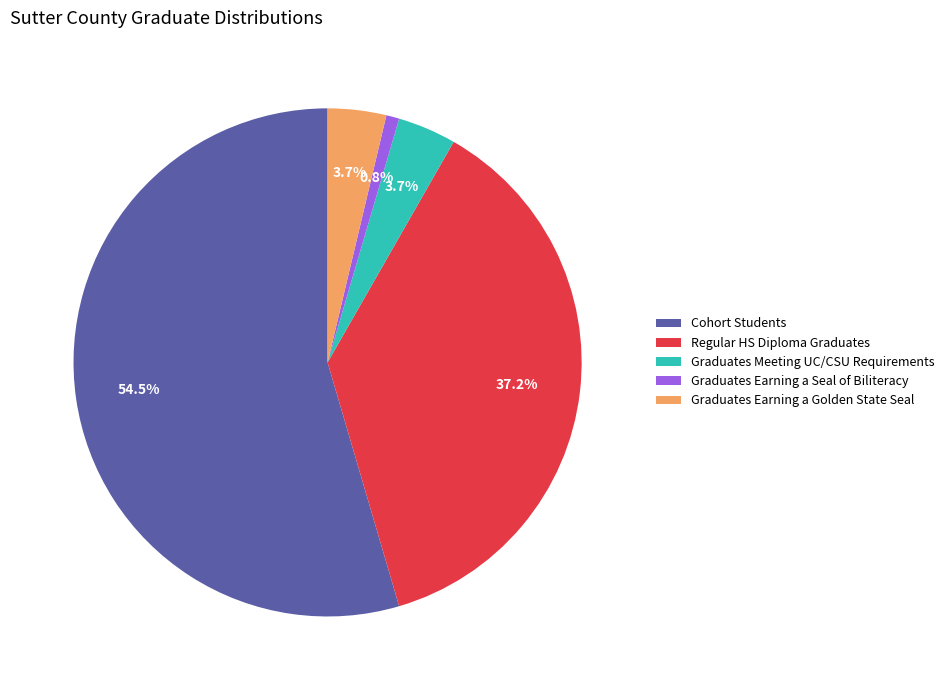

Count the number of slices in the pie.

5